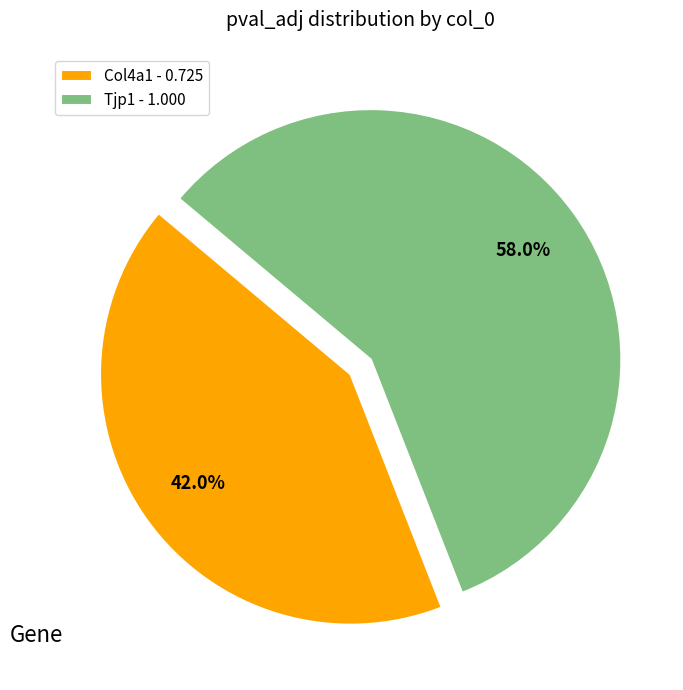

True or false: Tjp1 accounts for 58% of the total.

True